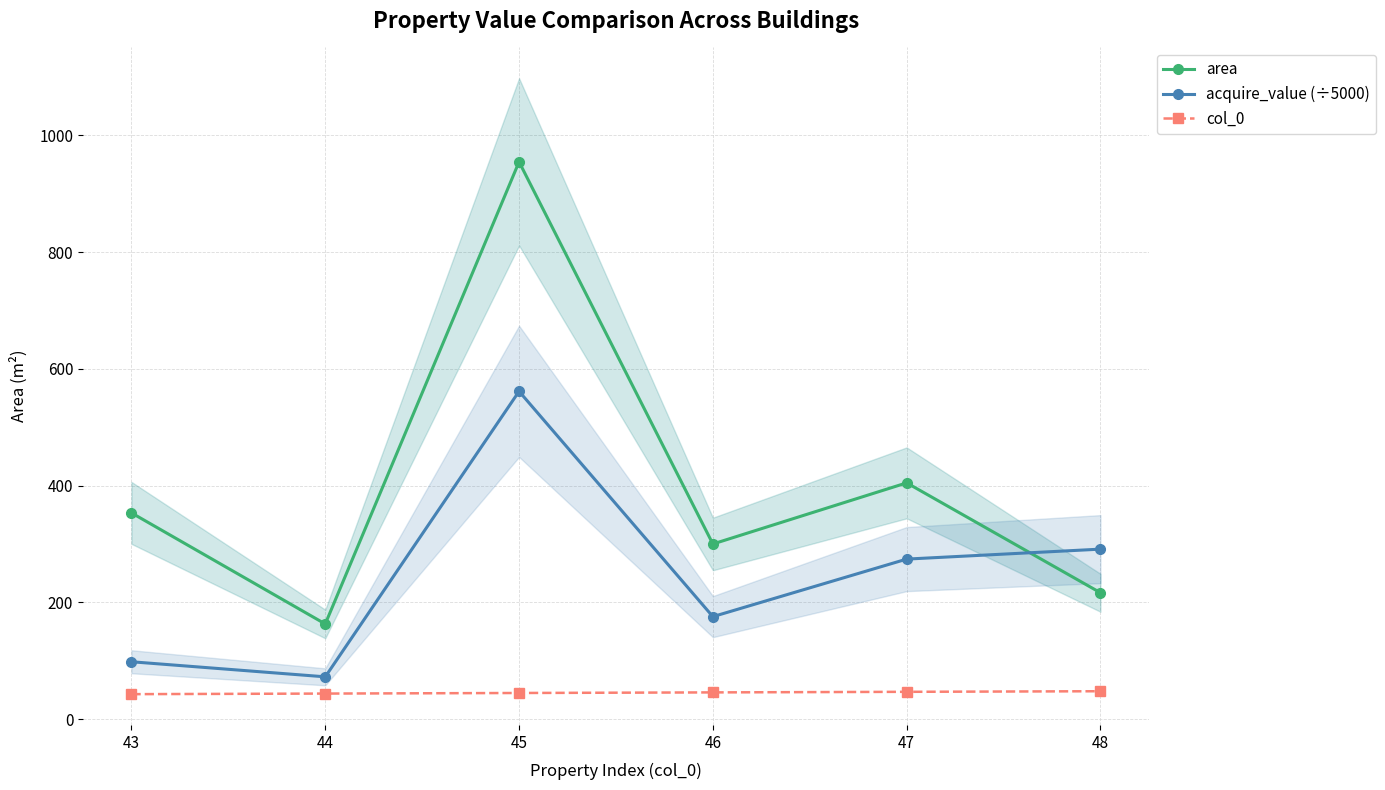

Which category has the highest value in the col_0 series?

48